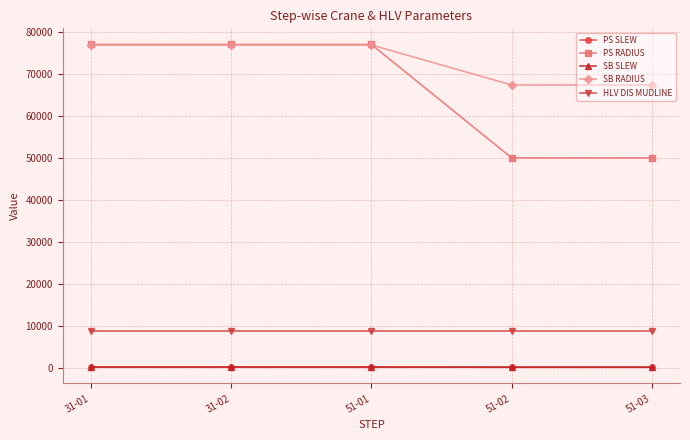

Which series has the largest total across all categories?

SB RADIUS